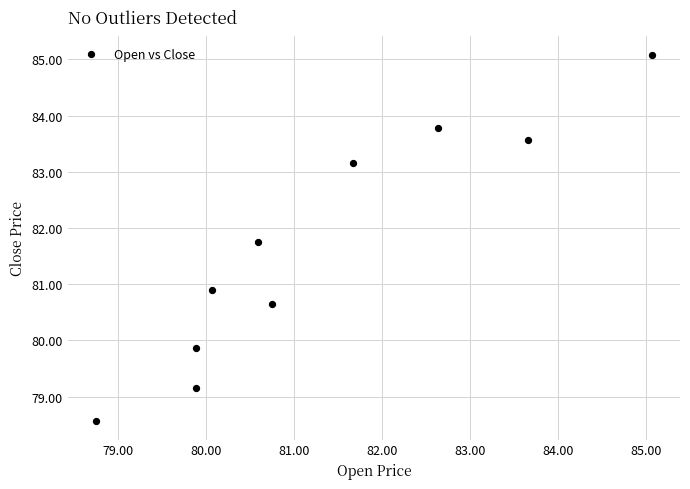

What Y value in the scatter plot is closest to 81?

80.9